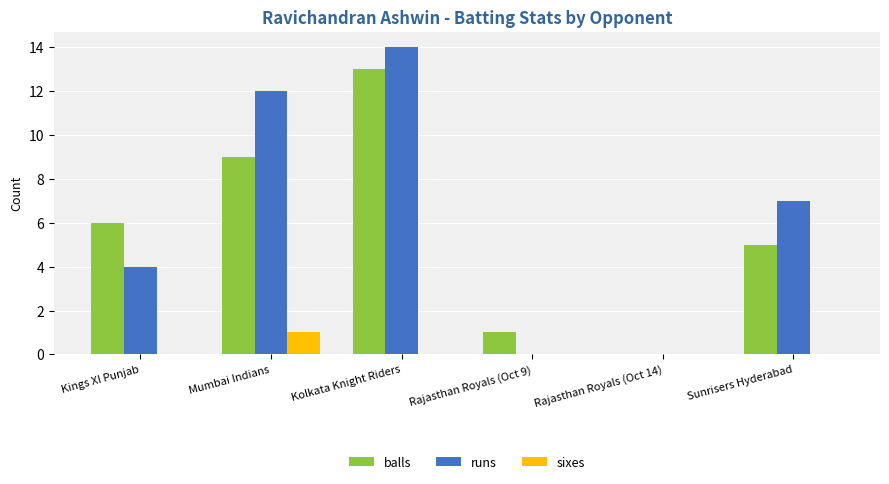

Is the value of runs at Mumbai Indians greater than the value of balls at Sunrisers Hyderabad?

Yes